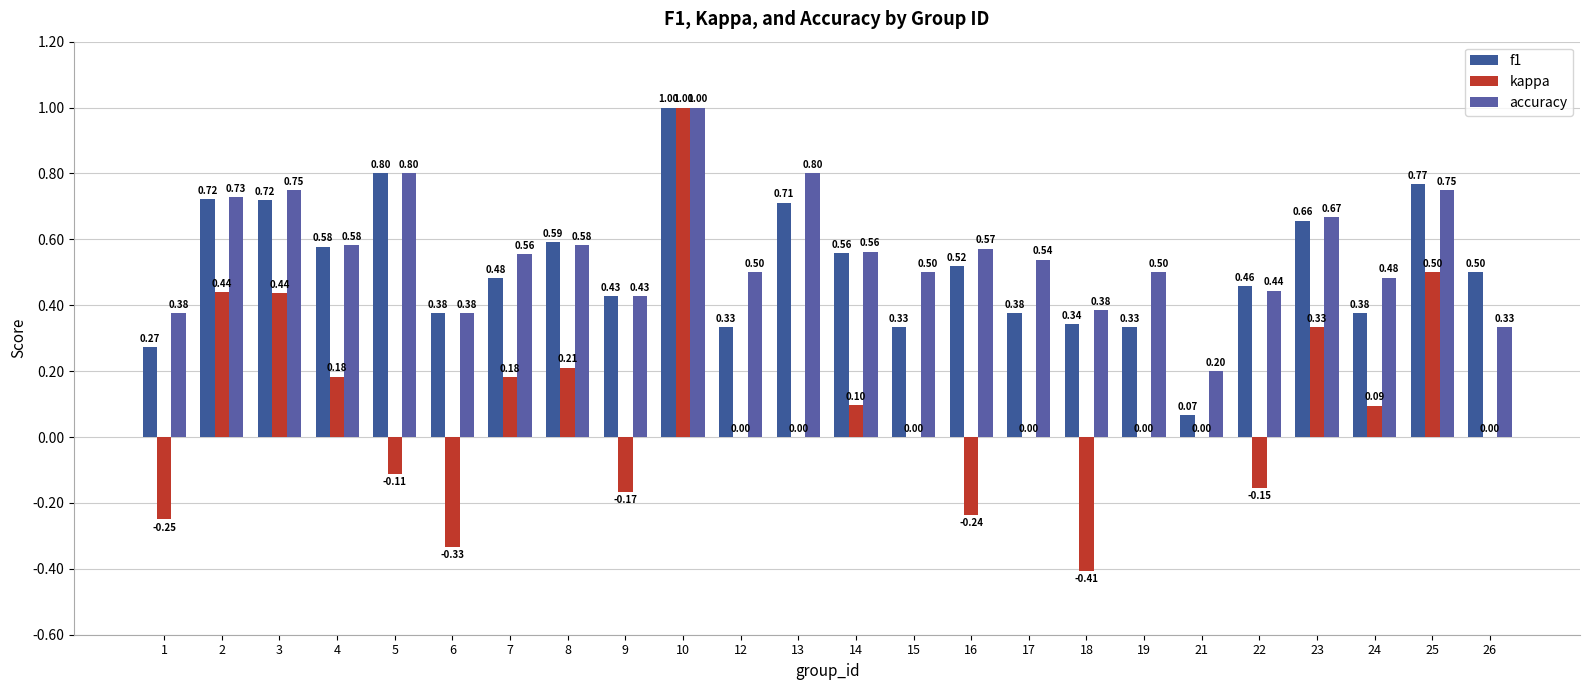

Which series has the widest spread of values?

kappa